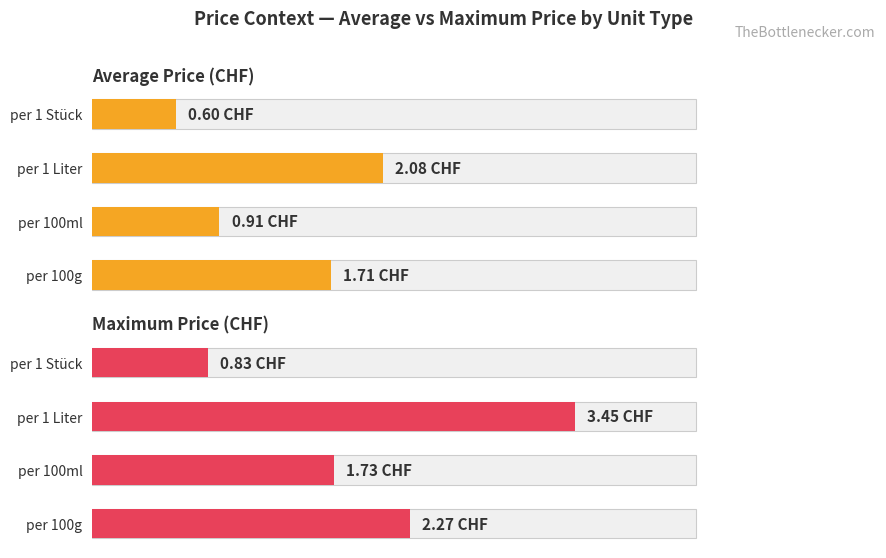

Which series has the widest spread of values?

Maximum Price (CHF)